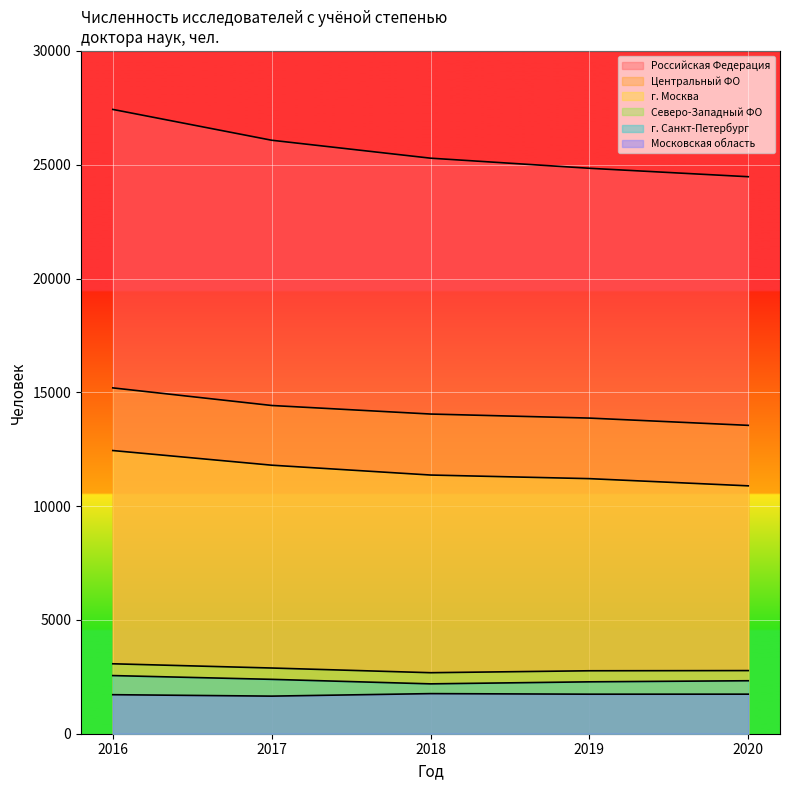

How many lines are shown in the chart?

6